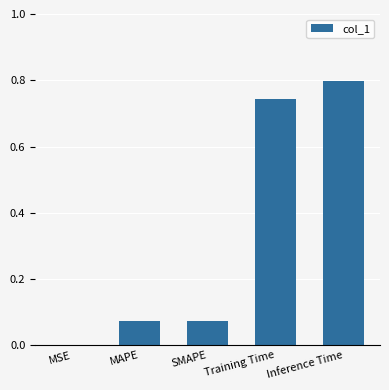

Does the chart contain stacked bars?

No